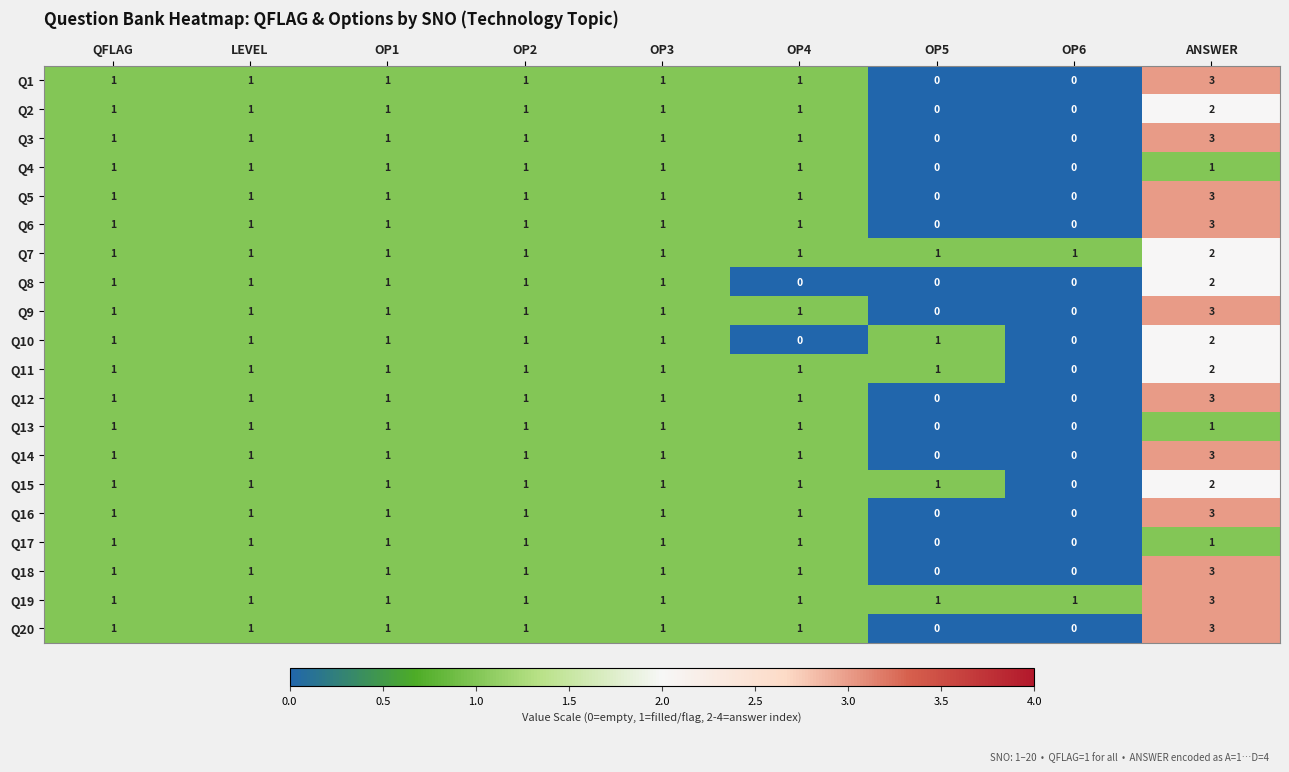

What is the sum of all Q19 values?

11